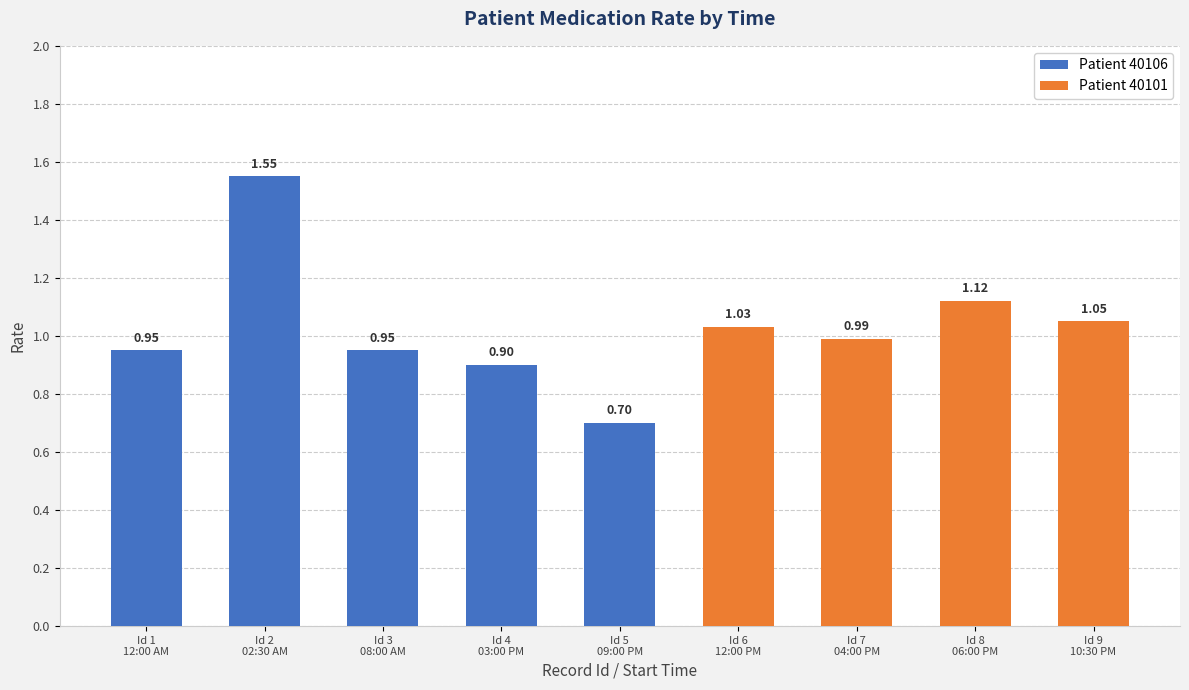

What is the change in value from 4 to 7?

+0.1